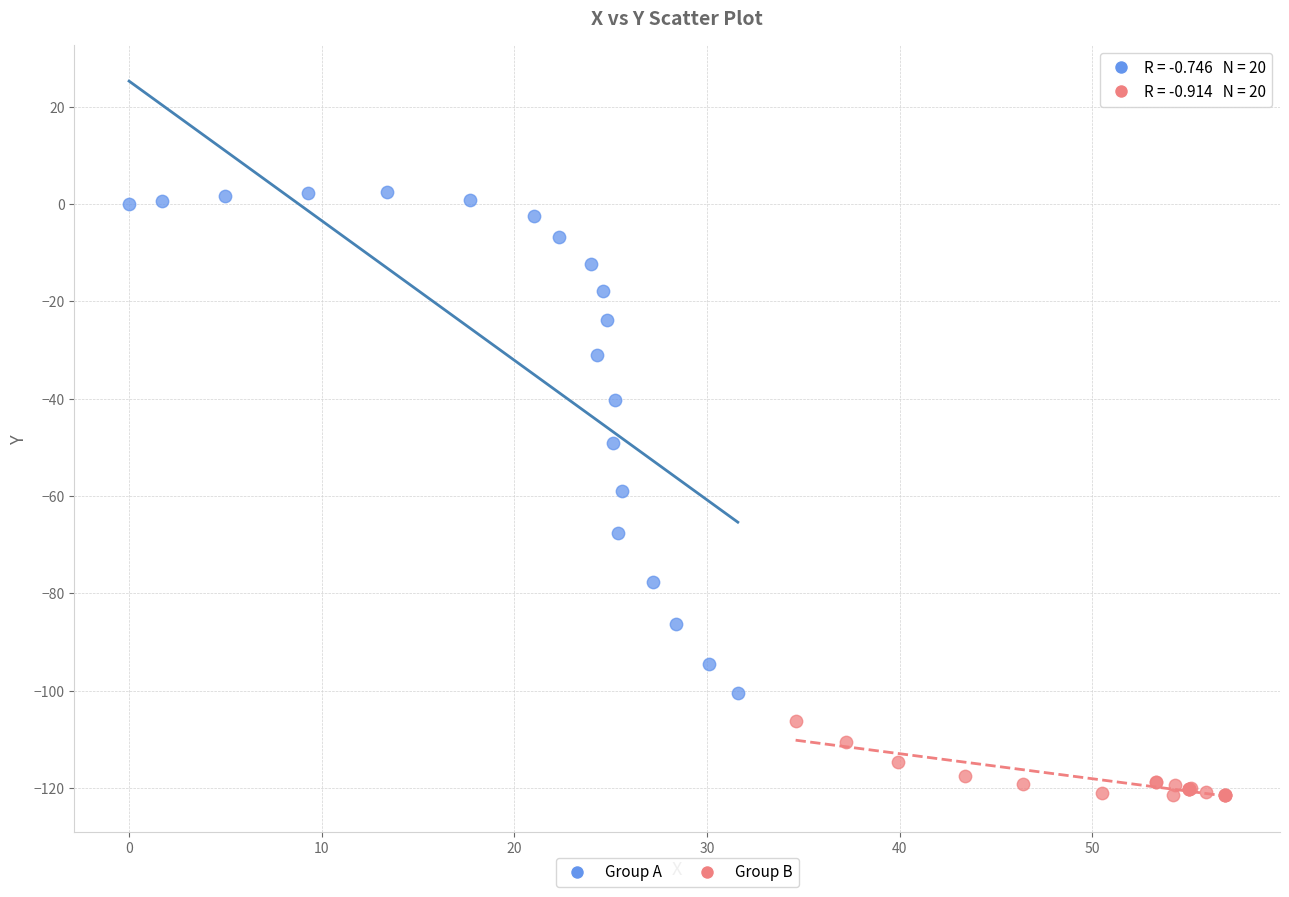

Which series reaches the maximum Y coordinate?

Group A